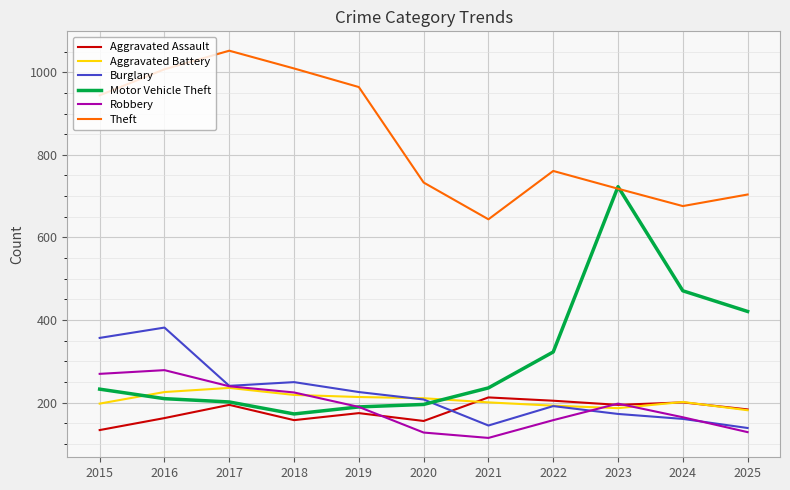

Does the chart have visible grid lines?

Yes